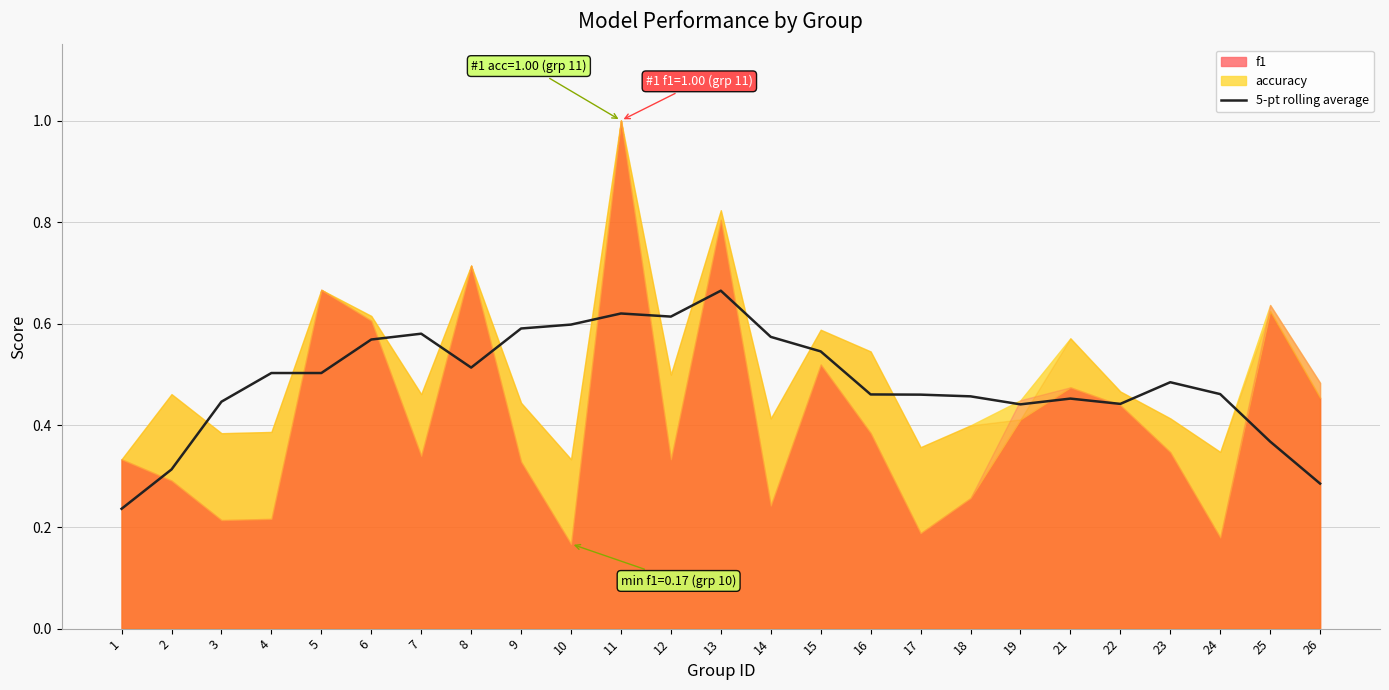

What is the value of the 16th point from the left?

0.5